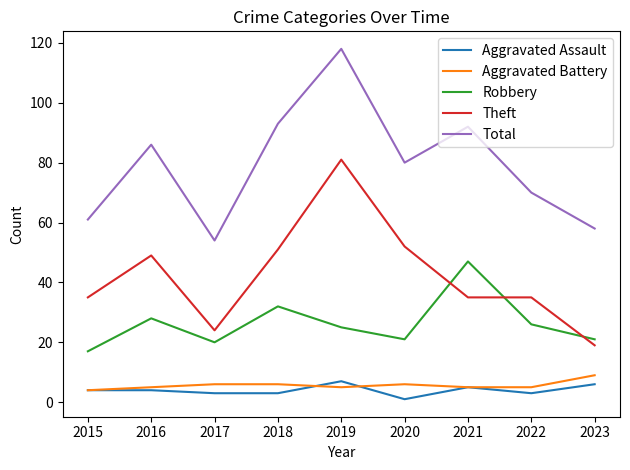

What is the maximum value for Theft?

81